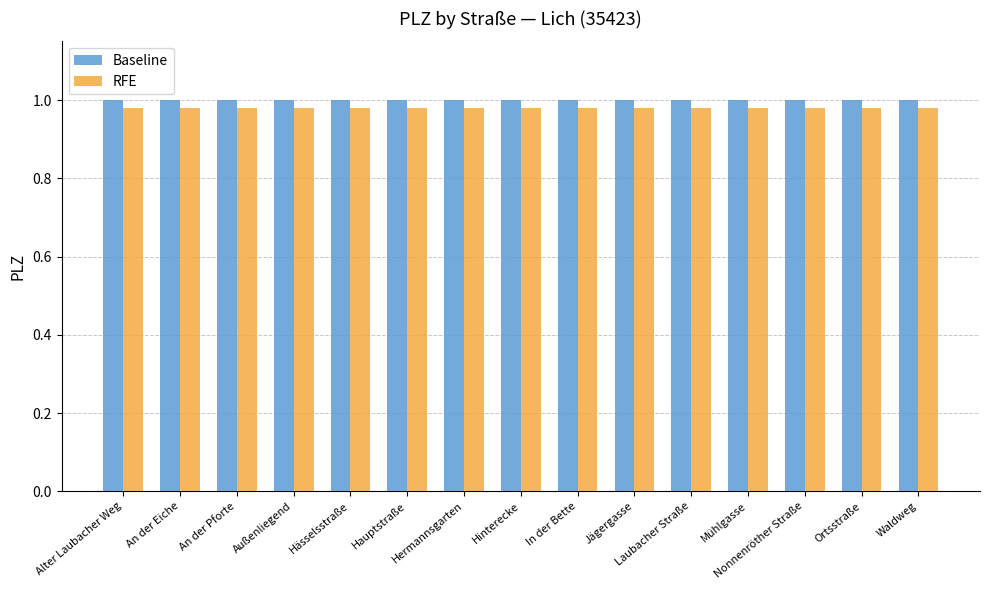

List the series in order of their overall mean, highest first.

Baseline, RFE